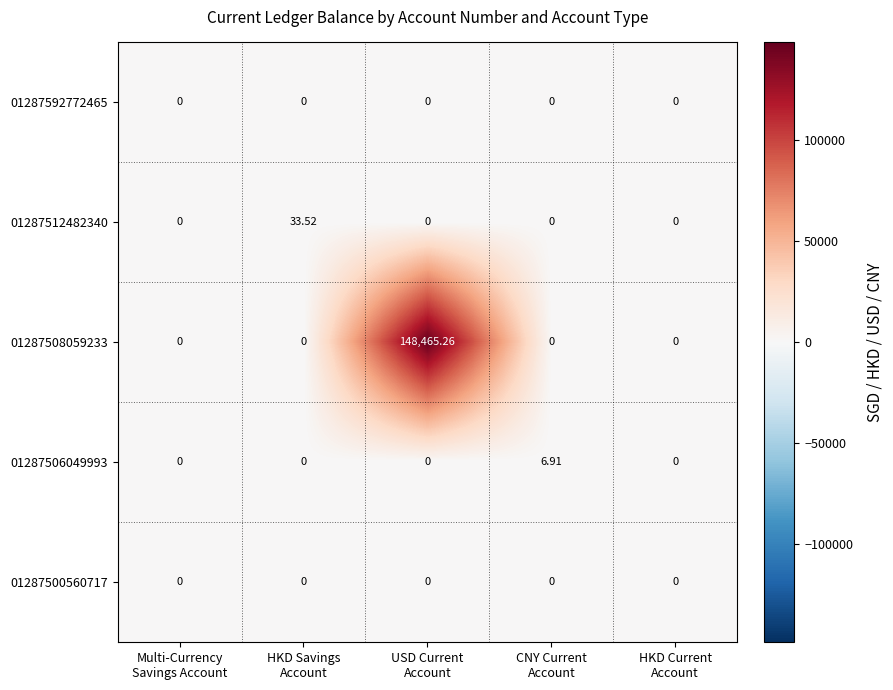

How many values in 01287512482340 are above zero?

1